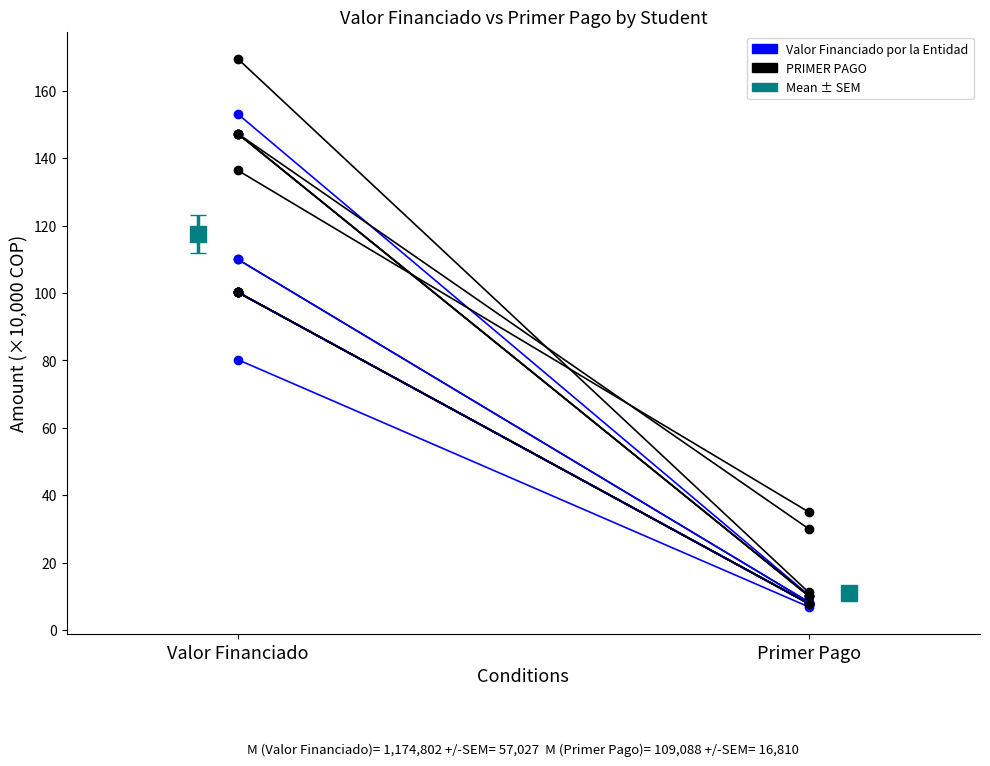

Which series has the largest range (max minus min)?

PRIMER PAGO